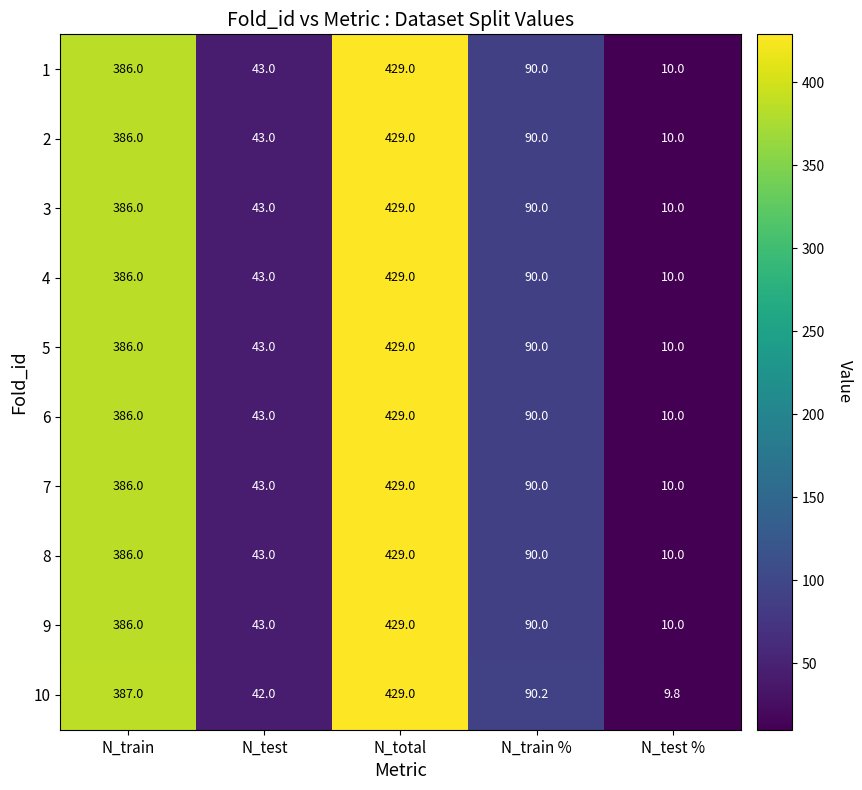

At which category is the sum across all series the highest?

N_total